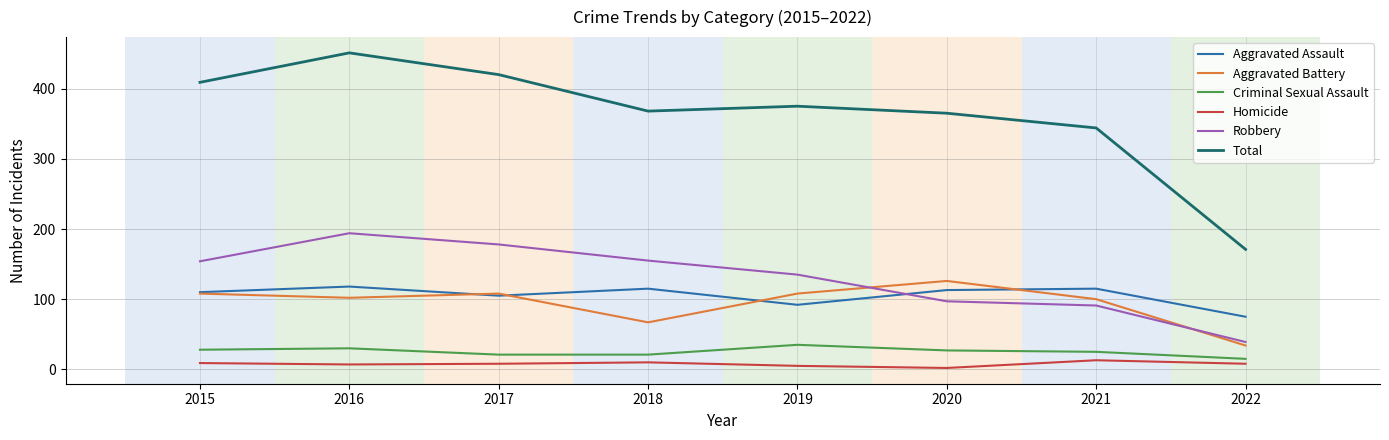

How many categories are shown in the chart?

8